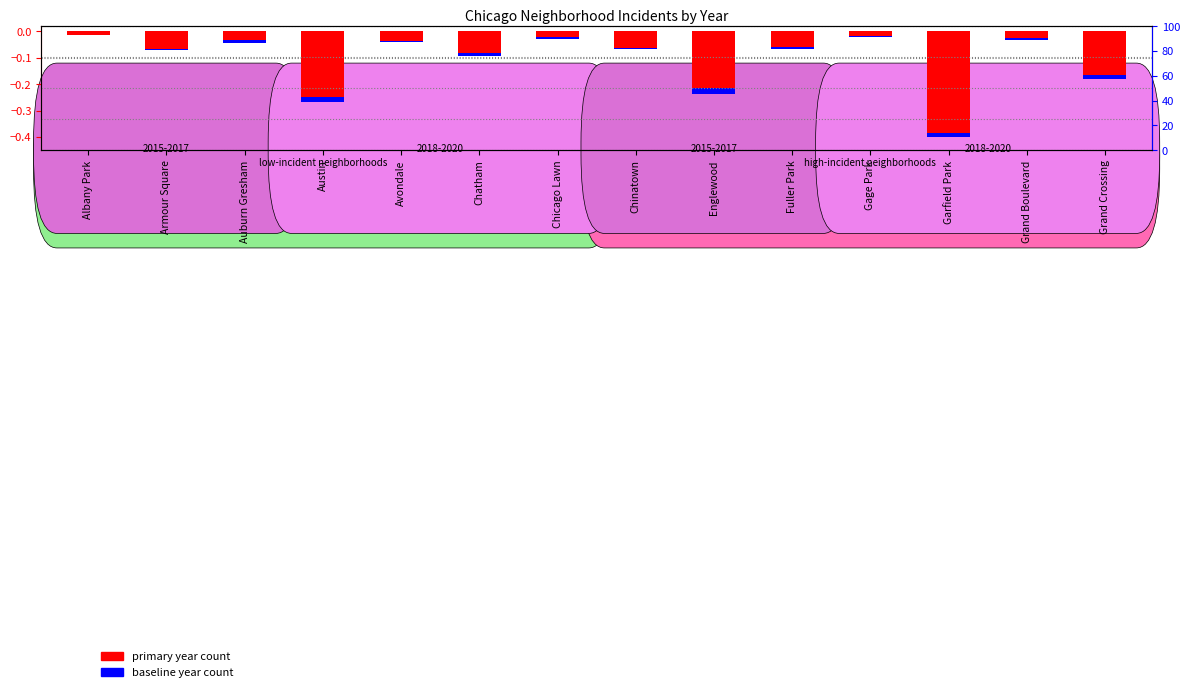

At which category is the sum across all series the highest?

Albany Park